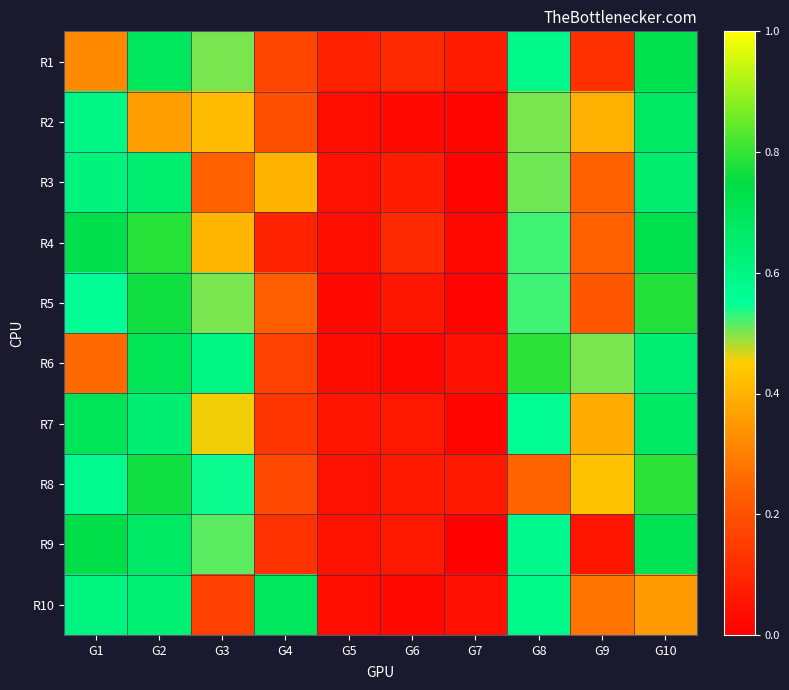

Reading left to right, what are all the values shown in this chart?

R1: G1=0.3	G2=0.7	G3=0.5	G4=0.2	G5=0.1	G6=0.1	G7=0.1	G8=0.6	G9=0.1	G10=0.7
R2: G1=0.6	G2=0.4	G3=0.4	G4=0.2	G5=0.0	G6=0.0	G7=0.0	G8=0.5	G9=0.4	G10=0.7
R3: G1=0.6	G2=0.6	G3=0.2	G4=0.4	G5=0.0	G6=0.1	G7=0.0	G8=0.5	G9=0.2	G10=0.7
R4: G1=0.7	G2=0.8	G3=0.4	G4=0.1	G5=0.0	G6=0.1	G7=0.0	G8=0.5	G9=0.2	G10=0.7
R5: G1=0.6	G2=0.8	G3=0.5	G4=0.2	G5=0.0	G6=0.1	G7=0.0	G8=0.5	G9=0.2	G10=0.8
R6: G1=0.3	G2=0.7	G3=0.6	G4=0.2	G5=0.0	G6=0.0	G7=0.0	G8=0.8	G9=0.5	G10=0.6
R7: G1=0.7	G2=0.6	G3=0.5	G4=0.1	G5=0.1	G6=0.1	G7=0.0	G8=0.6	G9=0.4	G10=0.7
R8: G1=0.6	G2=0.8	G3=0.5	G4=0.2	G5=0.0	G6=0.1	G7=0.1	G8=0.2	G9=0.4	G10=0.8
R9: G1=0.7	G2=0.7	G3=0.5	G4=0.1	G5=0.1	G6=0.1	G7=0.0	G8=0.6	G9=0.1	G10=0.7
R10: G1=0.6	G2=0.6	G3=0.2	G4=0.7	G5=0.0	G6=0.0	G7=0.0	G8=0.6	G9=0.3	G10=0.4